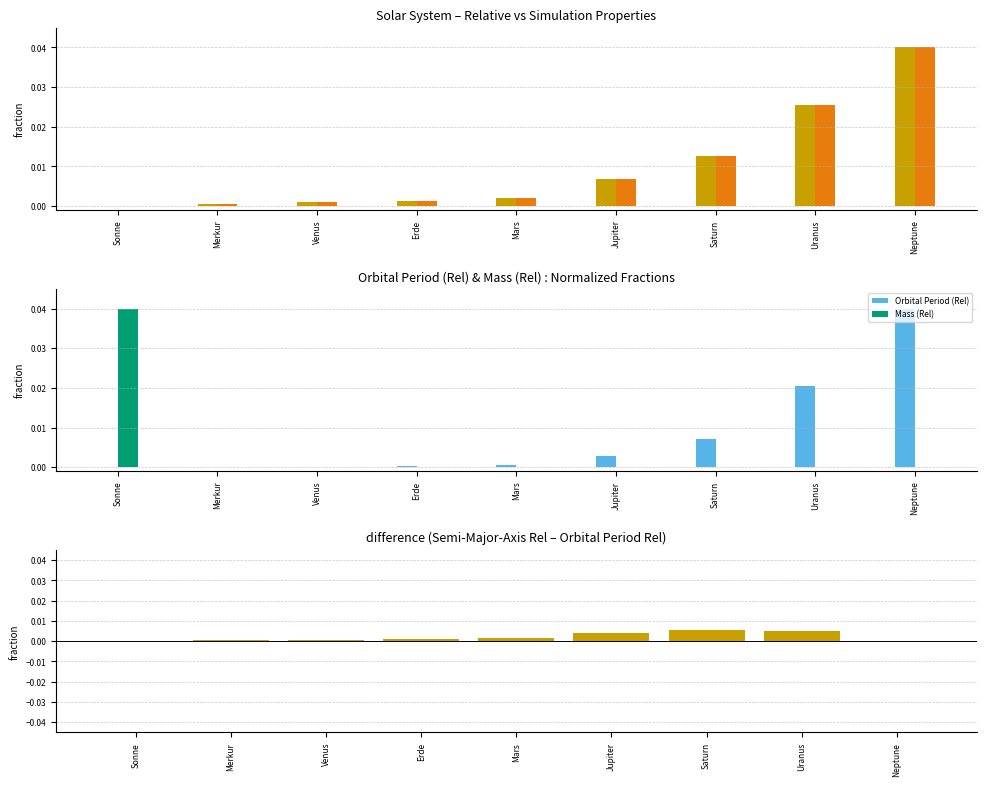

How many positive values does the Semi-Major-Axis (Sim) series have?

8